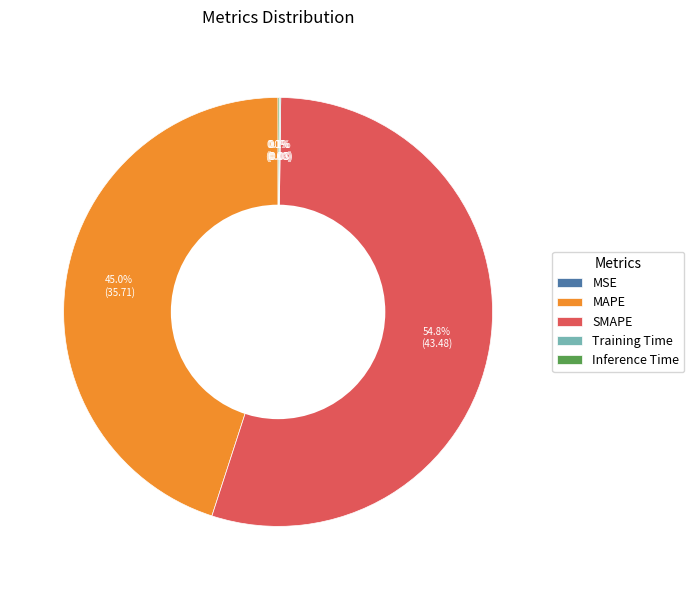

What percentage is the MAPE slice, to the nearest percent?

45%